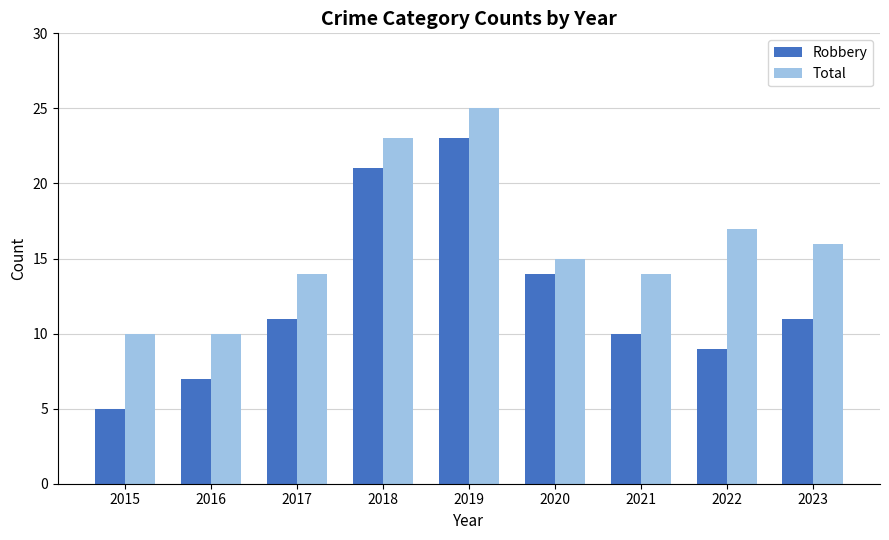

What are all the series names shown in the legend?

Robbery, Total